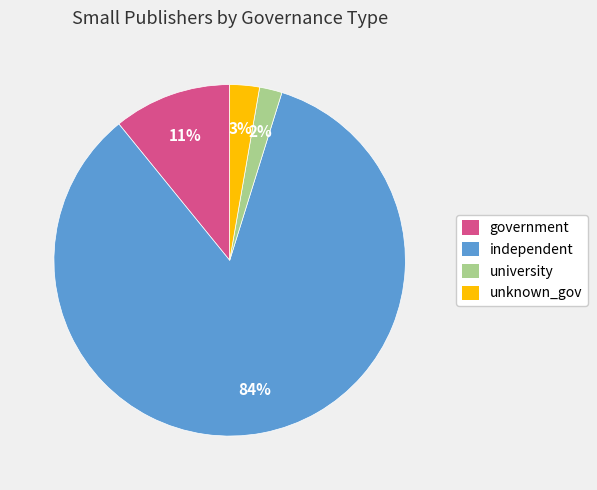

Does government represent more than half of the total?

No